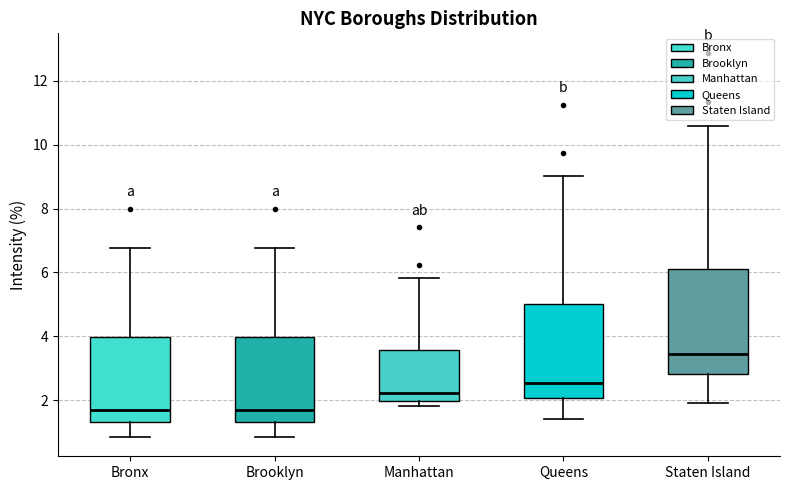

Where does the lower whisker of the box for Staten Island end on the y-axis? The values are not printed on the chart, so give them approximately, as read against the axis.

2.0